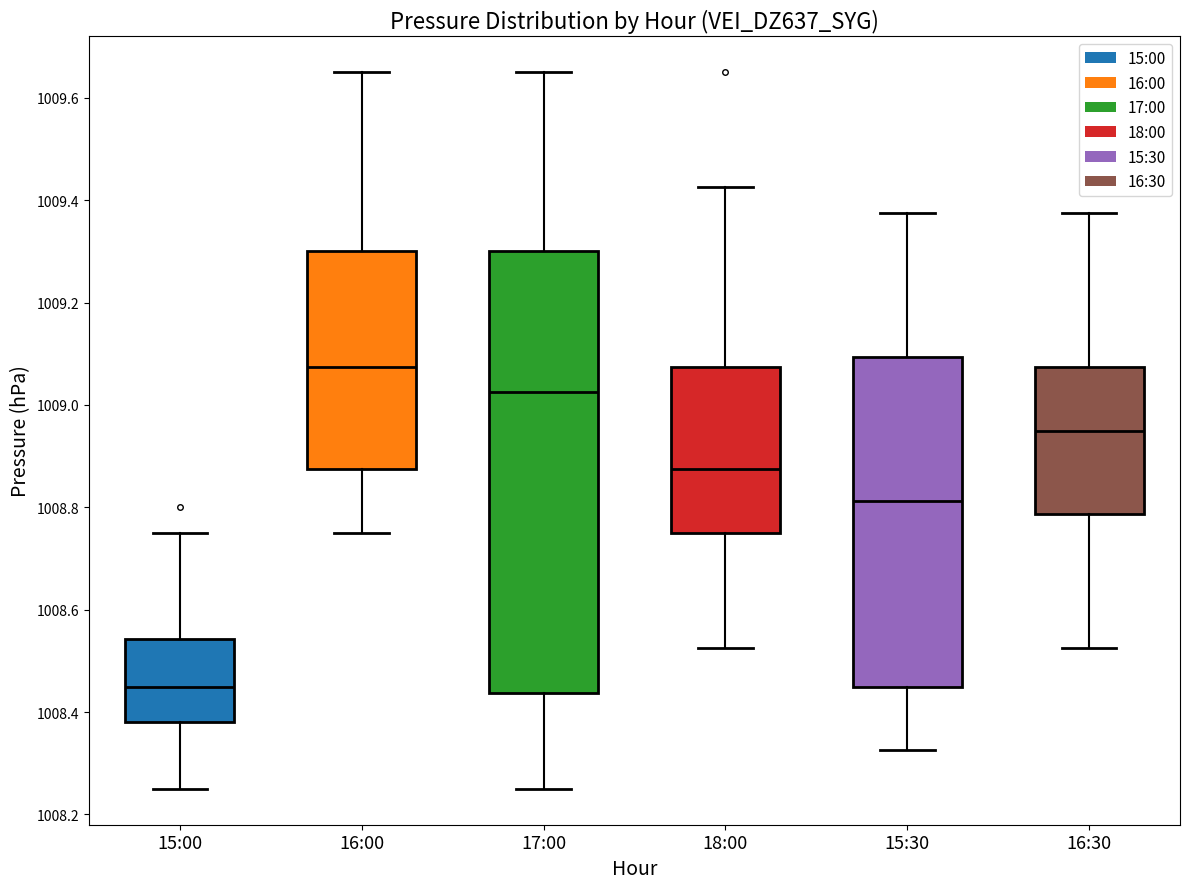

Where does the lower whisker of the box for 15:00 end on the y-axis? The values are not printed on the chart, so give them approximately, as read against the axis.

1008.26